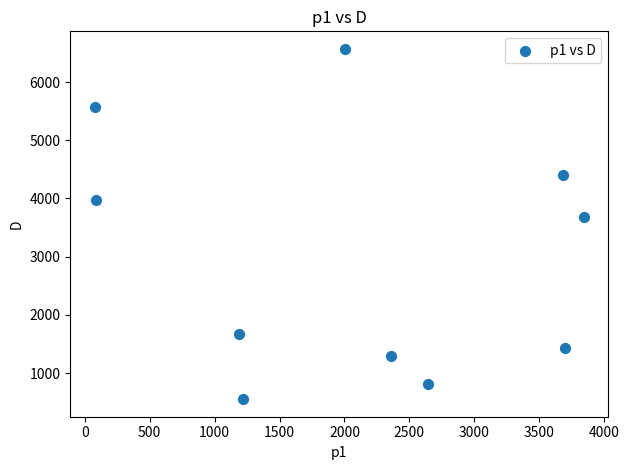

What Y value in the scatter plot is closest to 3561?

3674.8